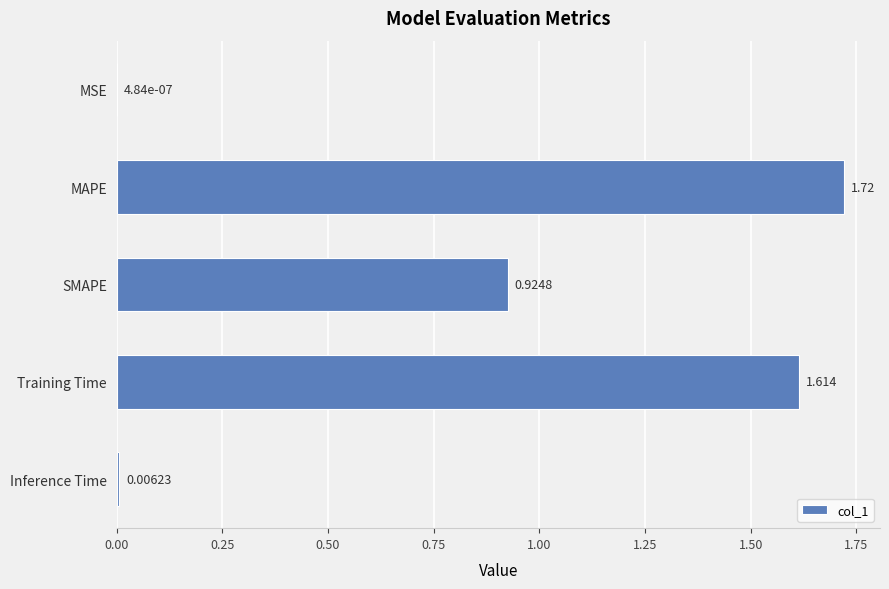

Where is the data nearest to the value 0?

MSE